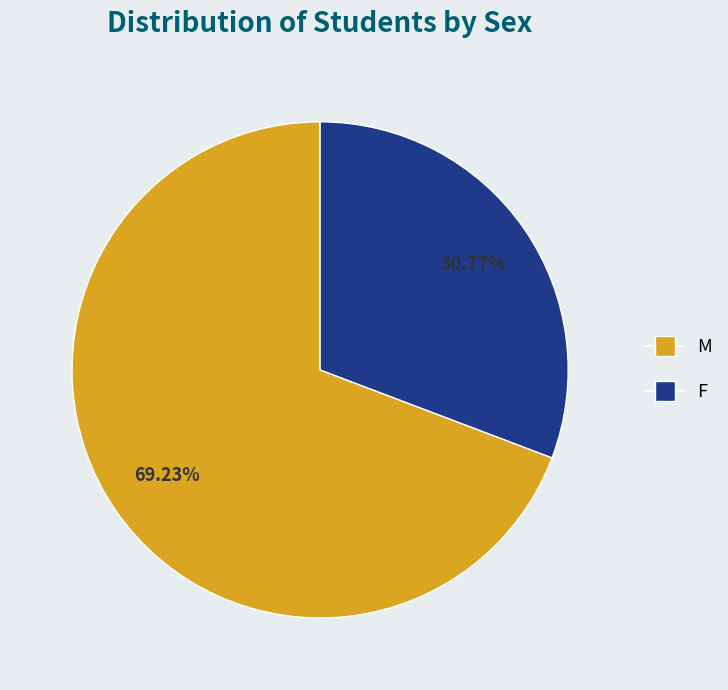

Which category accounts for the majority?

M